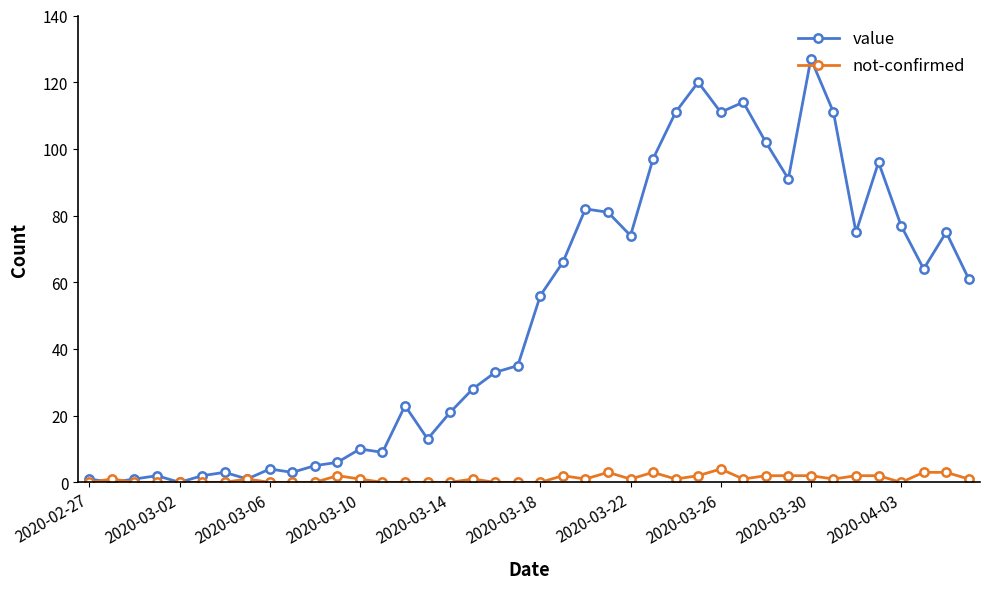

Count the number of data series in this chart.

2